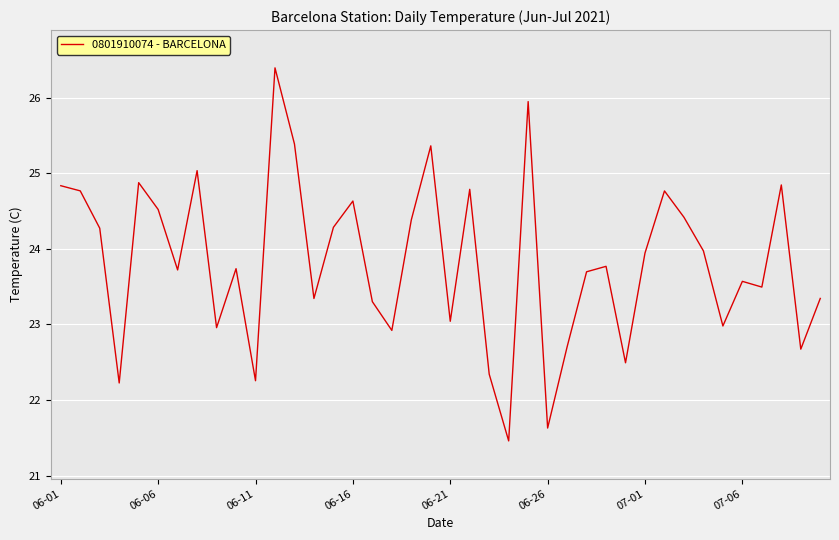

What is the greatest value displayed?

26.4